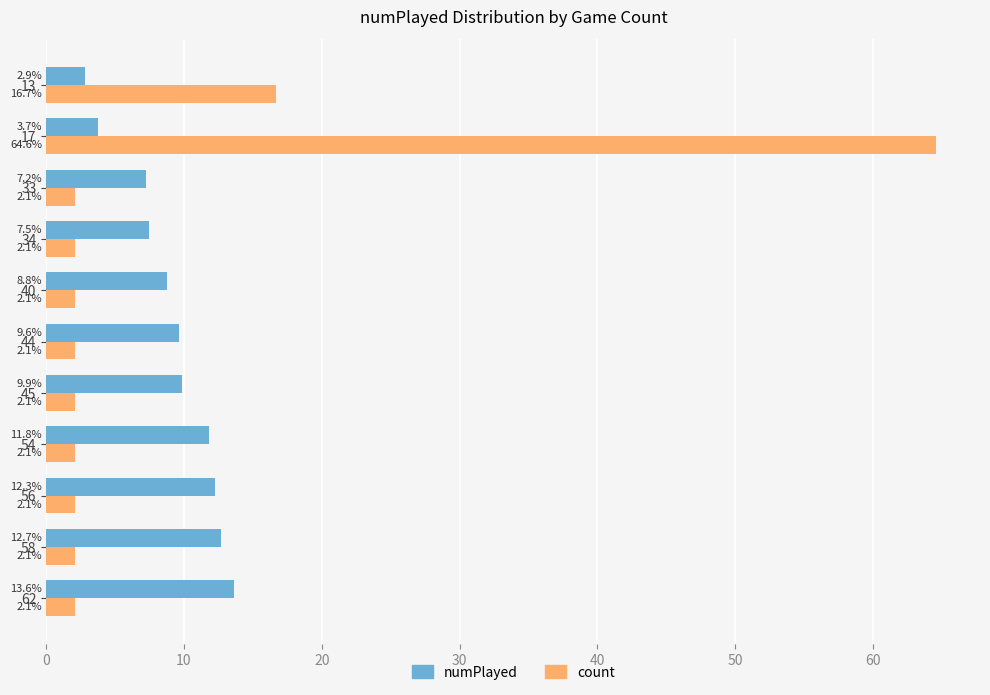

Where is count nearest to the value 33?

13